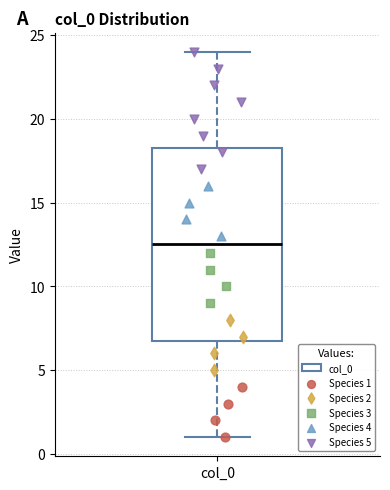

Where does the lower whisker of the box for col_0 end on the y-axis? The values are not printed on the chart, so give them approximately, as read against the axis.

1.0